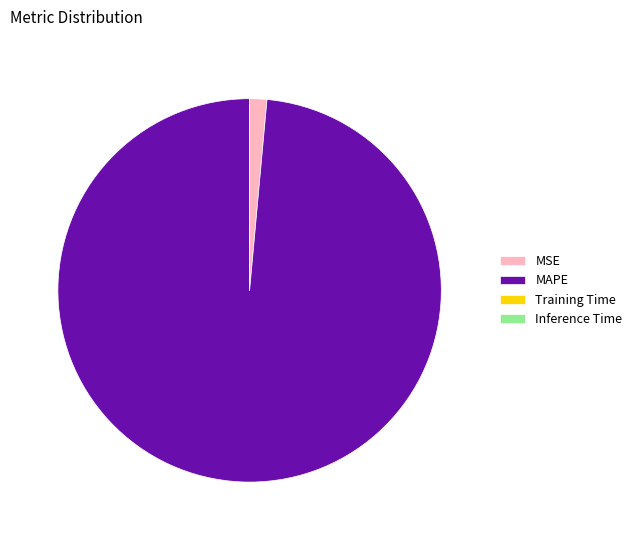

The MSE slice represents 1% of the pie. True or false?

True